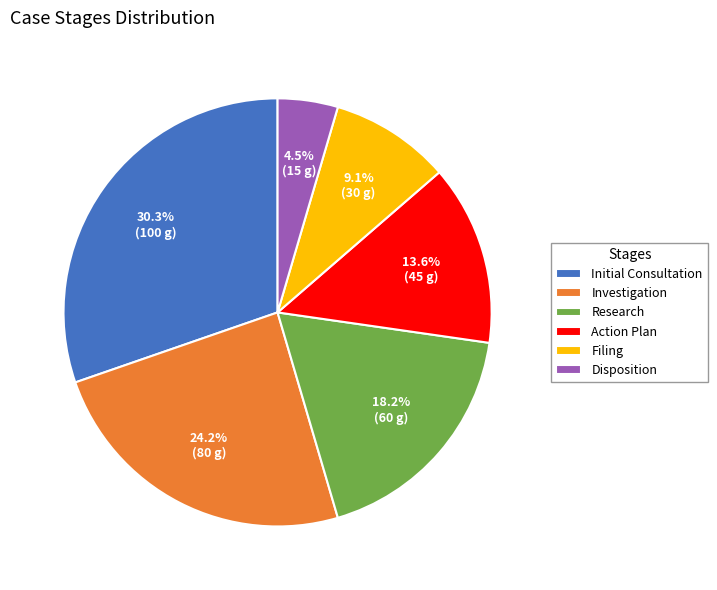

Between Disposition and Investigation, which is larger?

Investigation